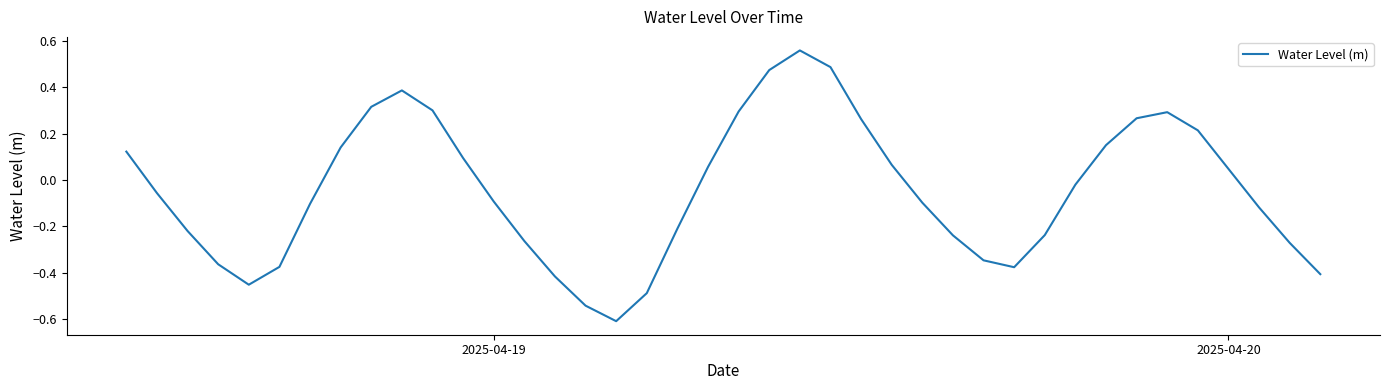

What is the difference between the maximum and minimum values?

1.2